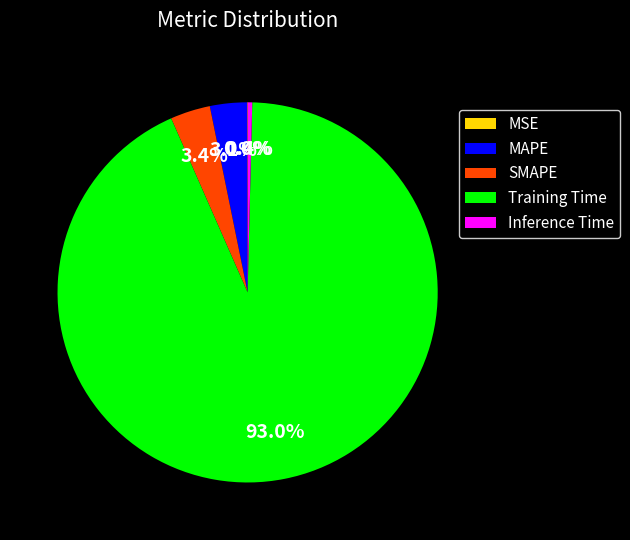

Is there any slice that represents more than half of the pie?

Yes